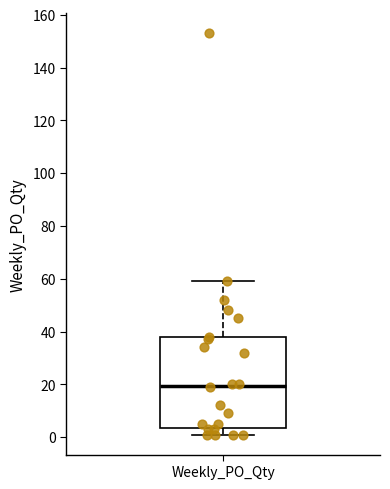

Transcribe this box plot: give where the median line is, the range the box spans, and where the two whiskers end, as read against the y-axis. The values are not printed on the chart, so give them approximately, as read against the axis.

median 20, box 4 to 38, whiskers 2 to 60